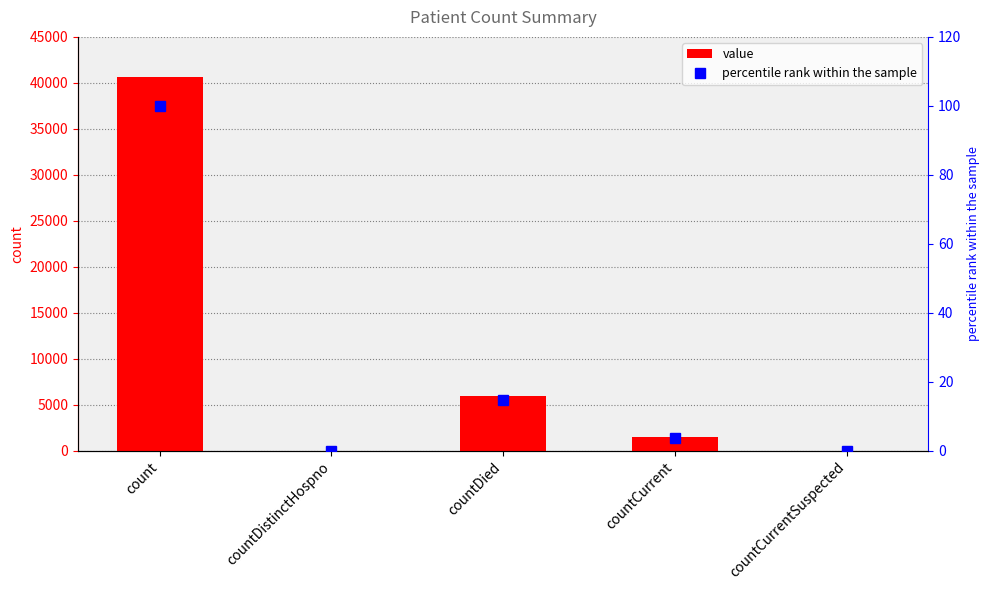

Which series has the largest total across all categories?

value